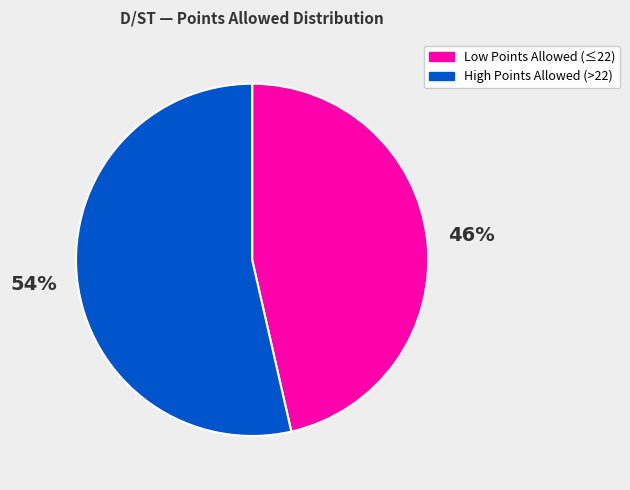

How many slices are in this pie chart?

2